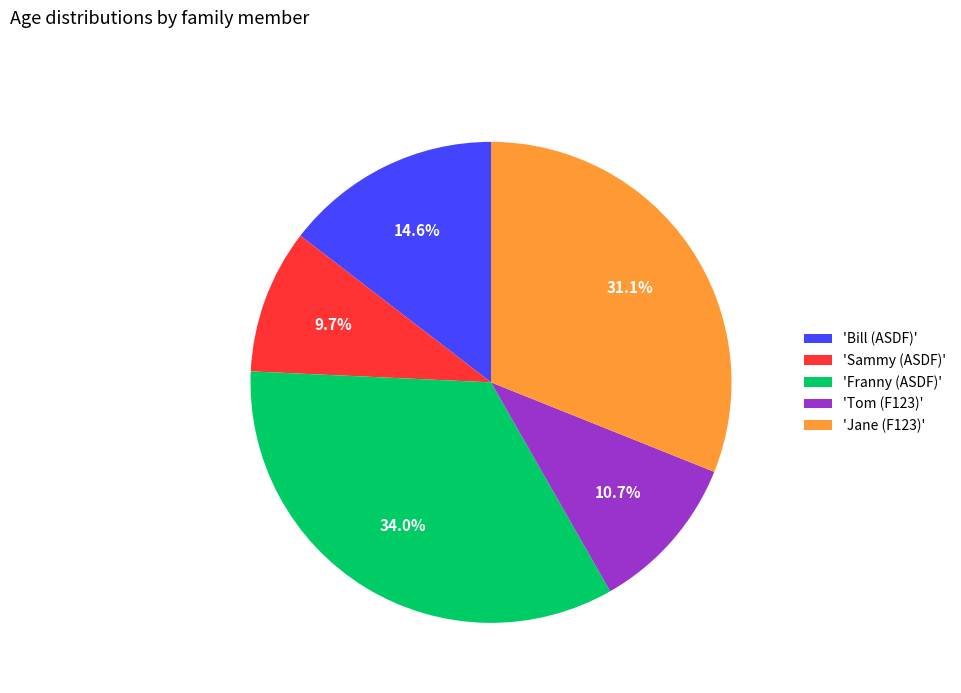

Rank the categories by value from lowest to highest.

'Sammy (ASDF)', 'Tom (F123)', 'Bill (ASDF)', 'Jane (F123)', 'Franny (ASDF)'